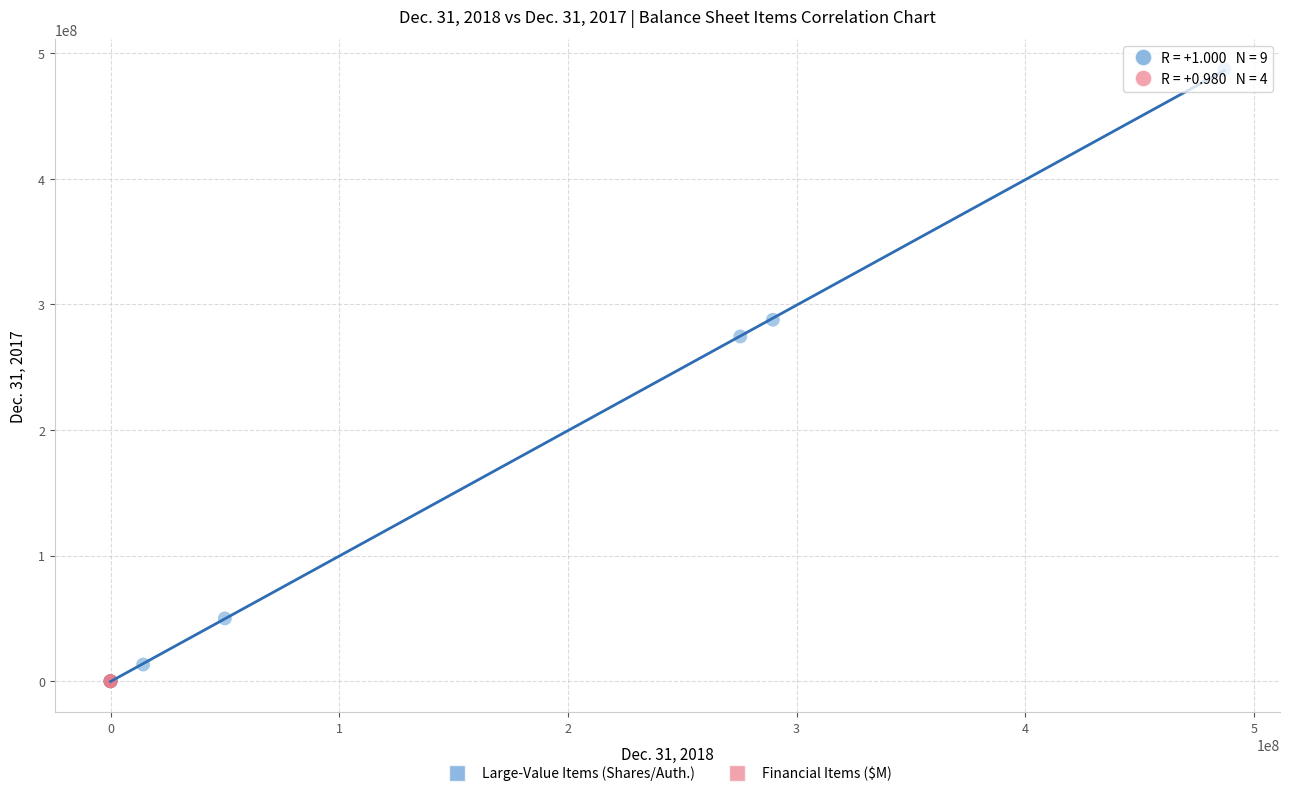

Which series has the widest spread of Y values?

Large-Value Items (Shares/Auth.)